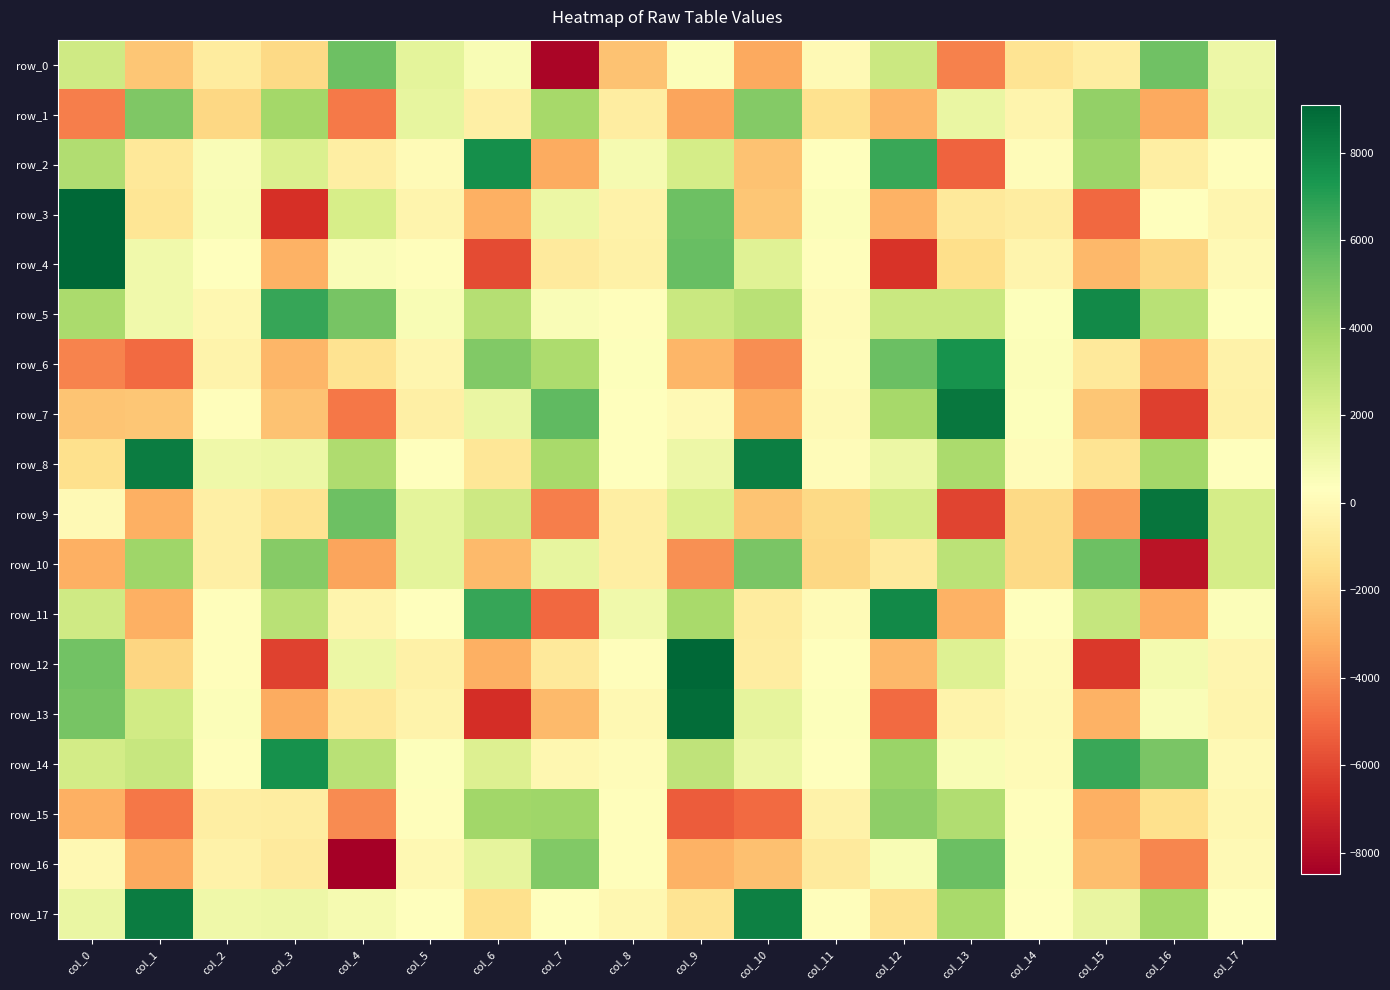

At which label is row_9 closest to 1242?

col_5